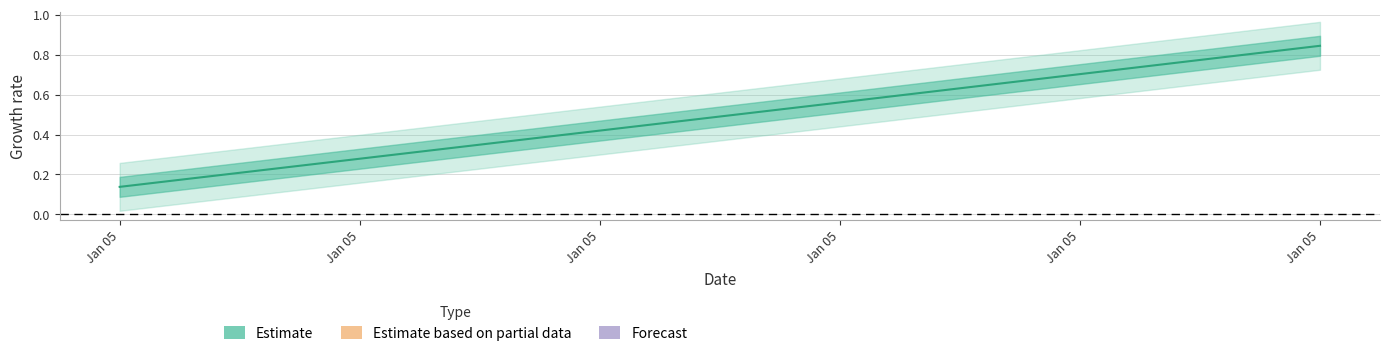

Count the number of categories in the chart.

6